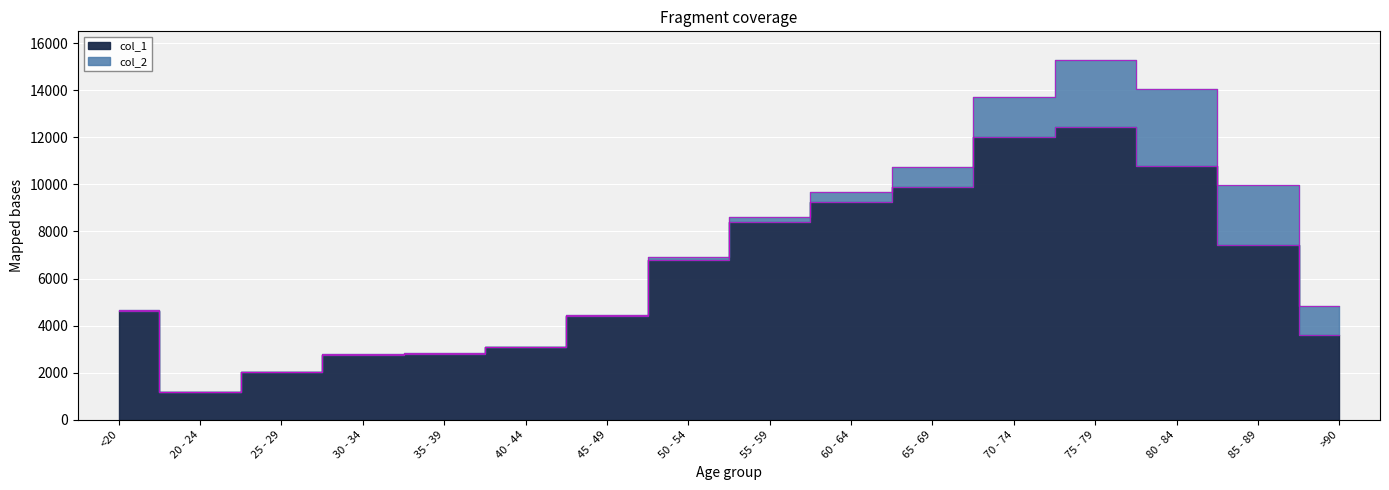

What is the difference between the values at 35 - 39 and <20?

1827